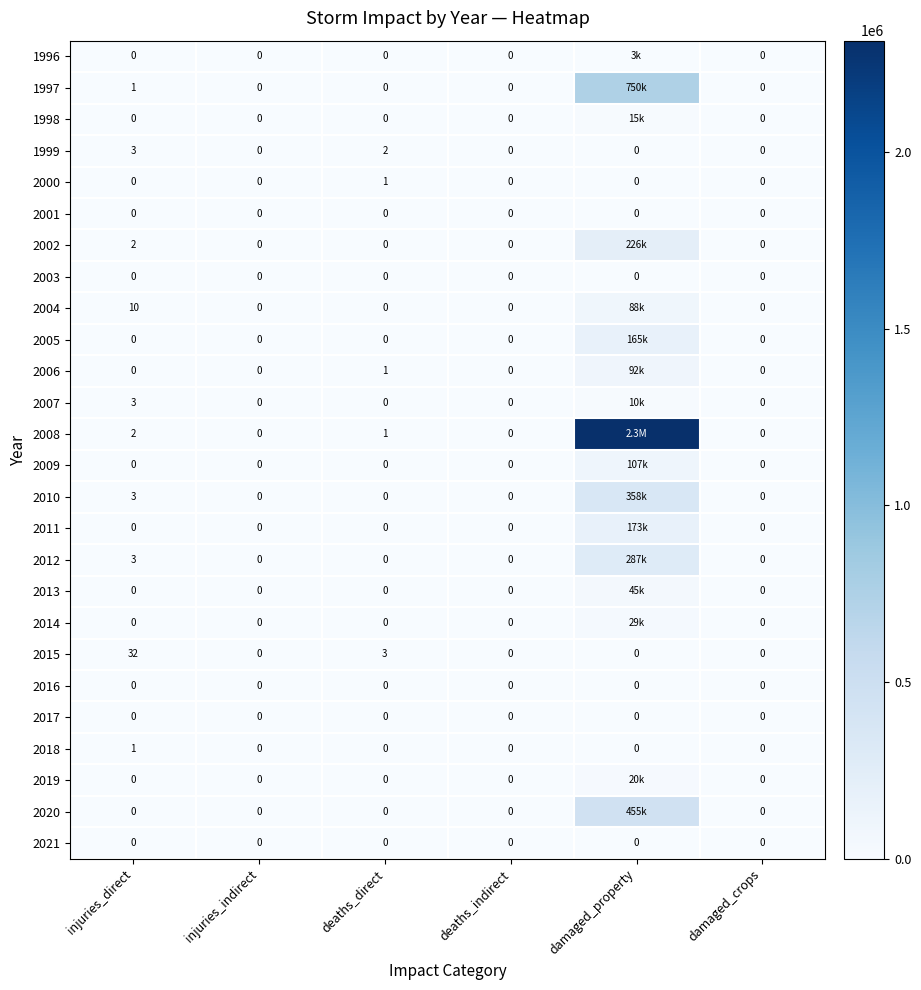

Which category has the highest value in the 1999 series?

injuries_direct